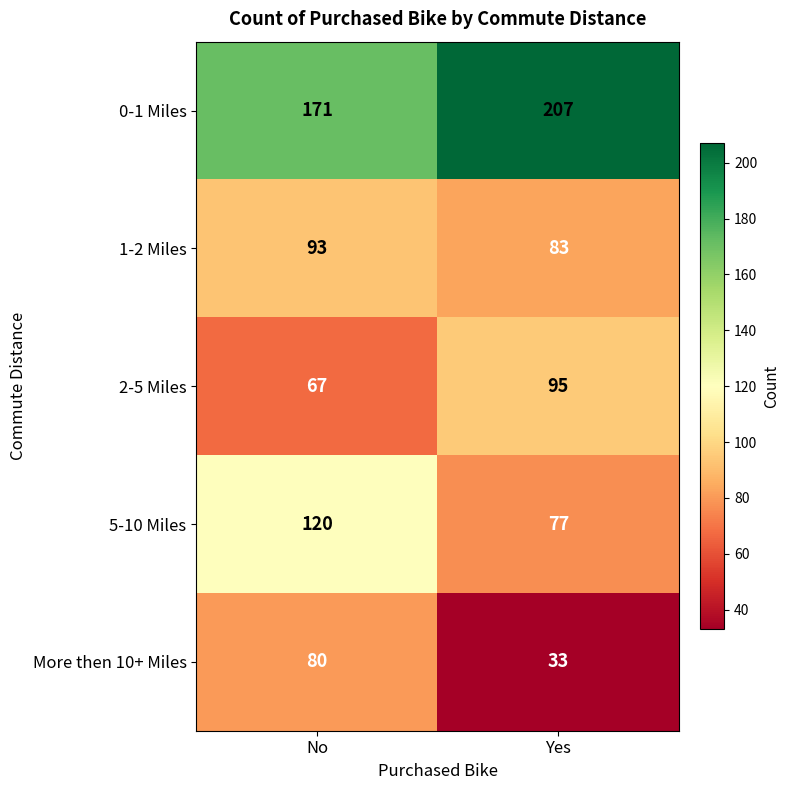

Is the value of 1-2 Miles at No greater than the value of More then 10+ Miles at No?

Yes